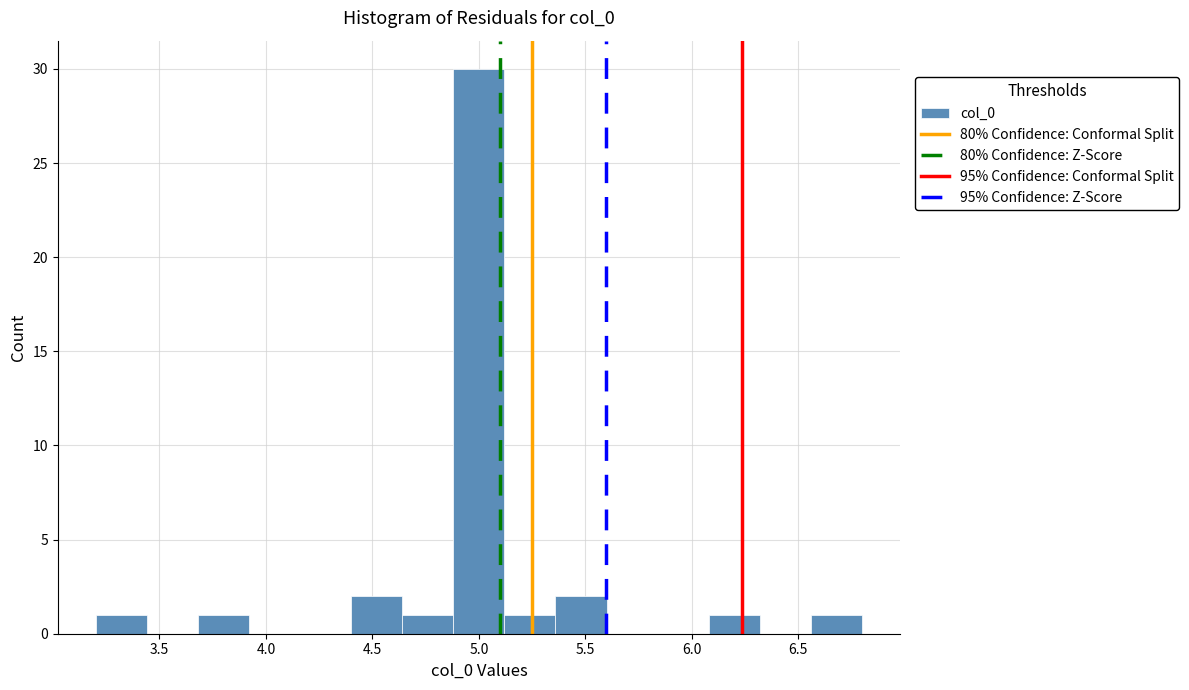

Reading left to right, list every bar in this chart as the range it spans on the x-axis followed by its height. Neither the bar edges nor the heights are printed on the chart, so give them approximately, as read against the axes.

3.20 to 3.45: 1
3.45 to 3.70: 0
3.70 to 3.90: 1
3.90 to 4.15: 0
4.15 to 4.40: 0
4.40 to 4.65: 2
4.65 to 4.90: 1
4.90 to 5.10: 30
5.10 to 5.35: 1
5.35 to 5.60: 2
5.60 to 5.85: 0
5.85 to 6.10: 0
6.10 to 6.30: 1
6.30 to 6.55: 0
6.55 to 6.80: 1